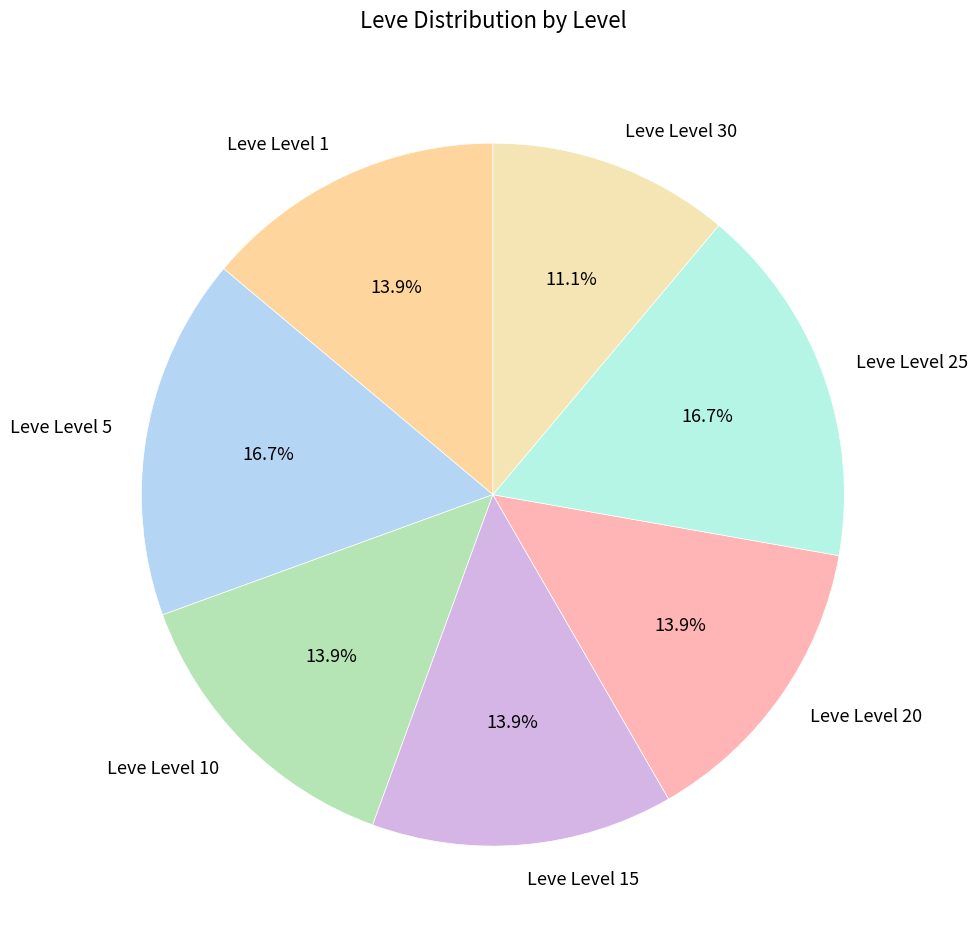

Count the number of slices in the pie.

7